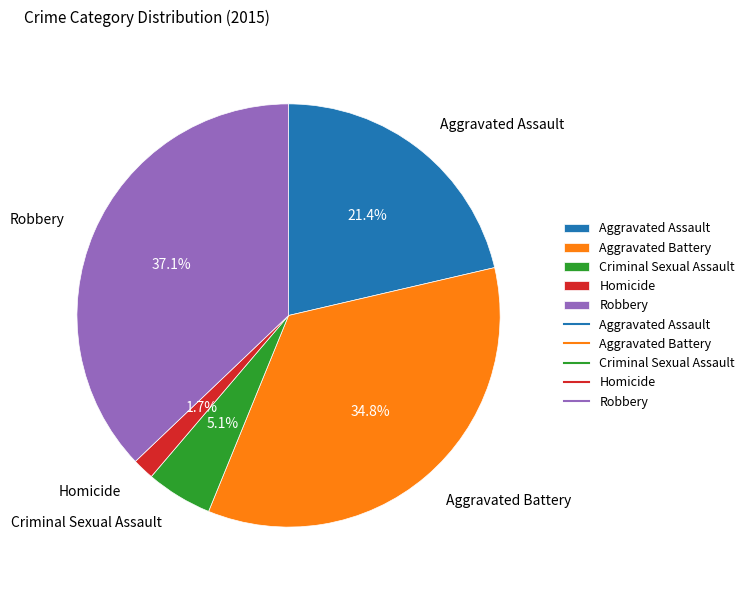

What is the ratio of the value at Aggravated Assault to the value at Aggravated Battery?

0.6